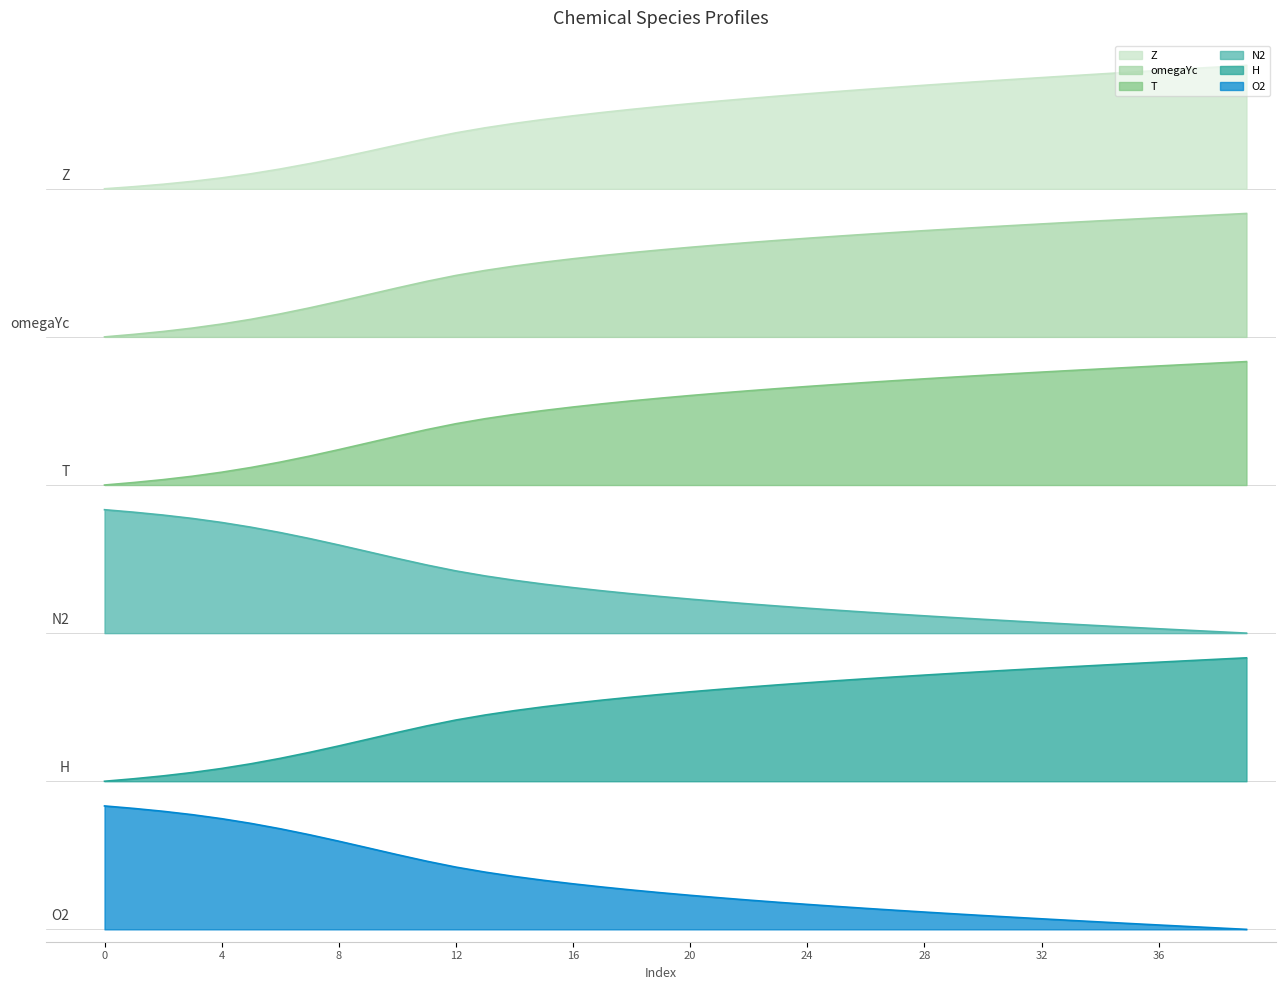

Which label corresponds to the smallest value in the chart?

39